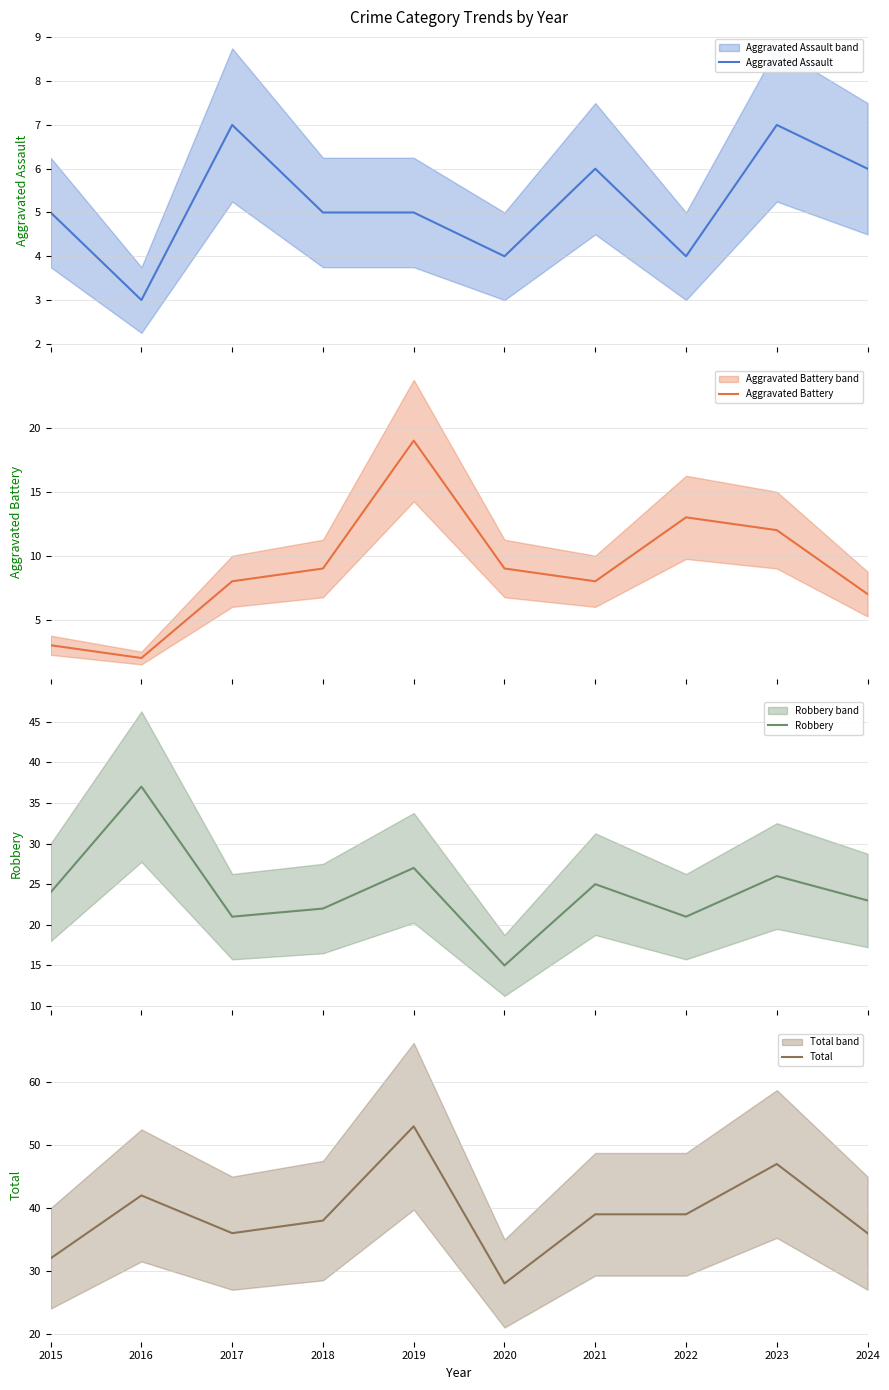

What is the maximum value for Total?

53